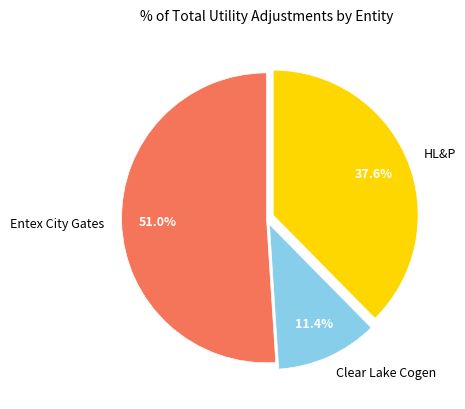

Rank the categories by value from lowest to highest.

Clear Lake Cogen, HL&P, Entex City Gates